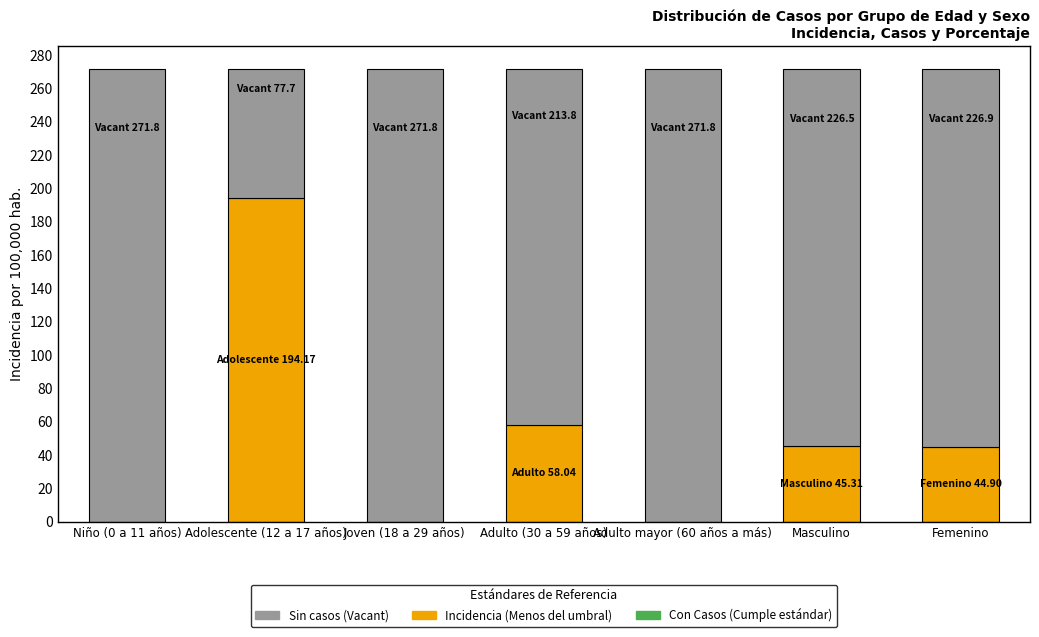

Are the bars grouped side by side (vs. stacked)?

No